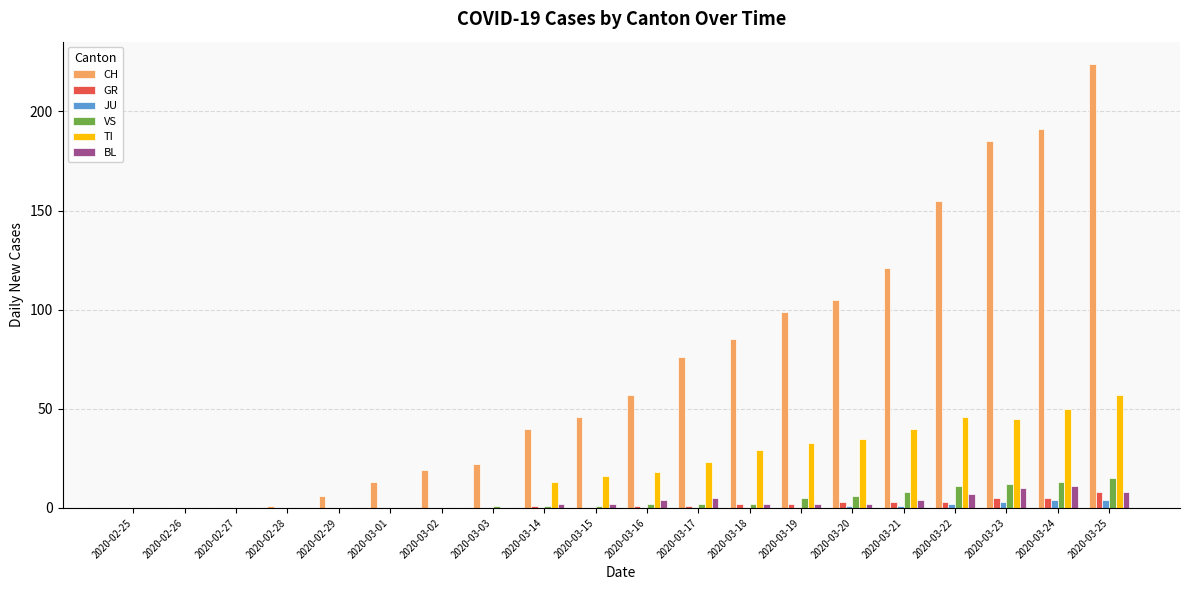

Are the bars grouped side by side (vs. stacked)?

Yes